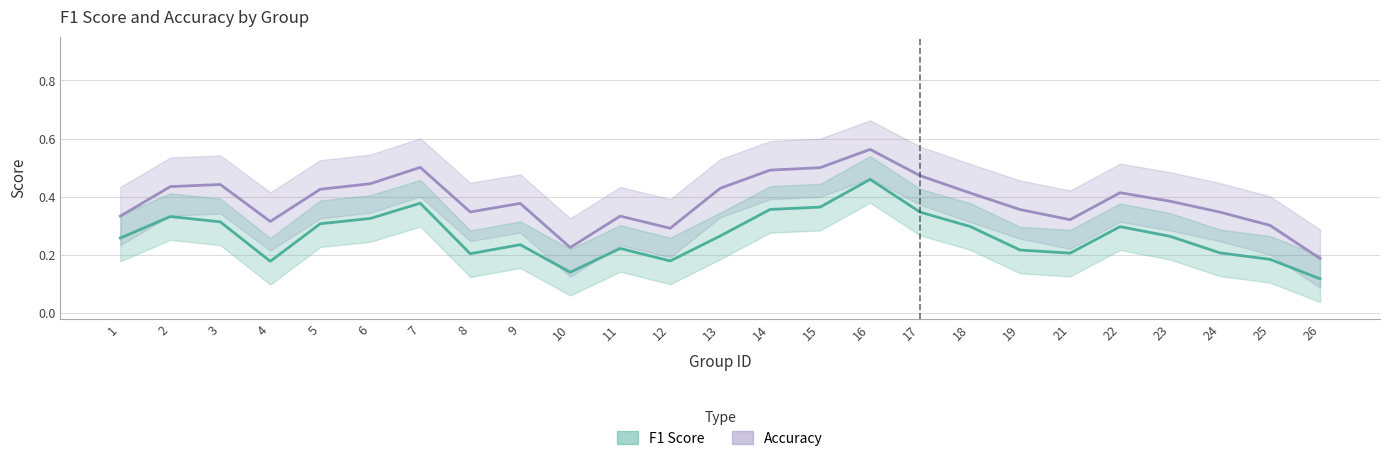

What is the spread (max minus min) of values at 3?

0.1